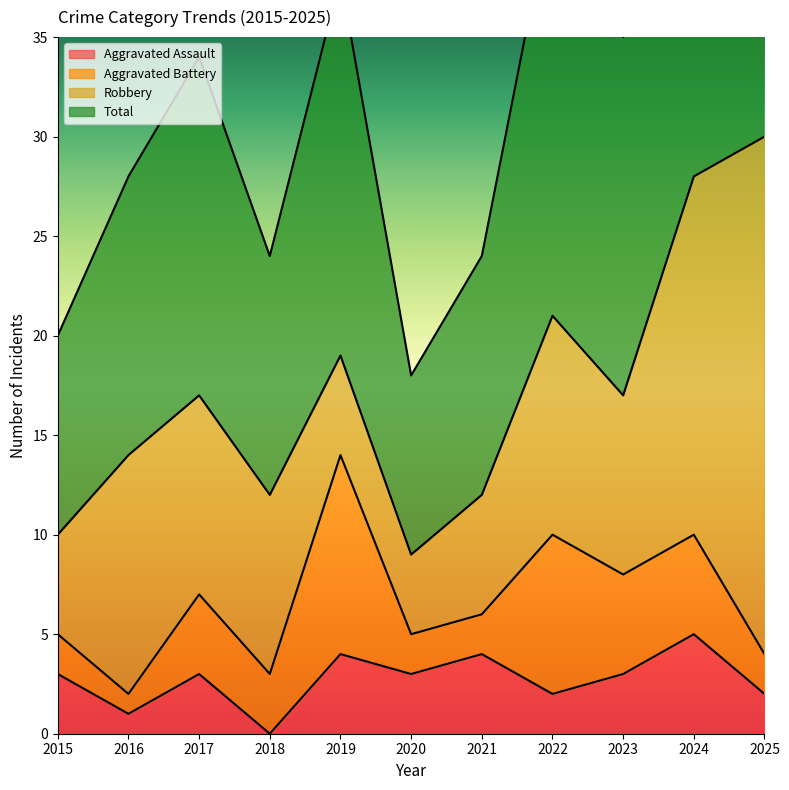

The Aggravated Assault series shows 3 at 2015. True or false?

True